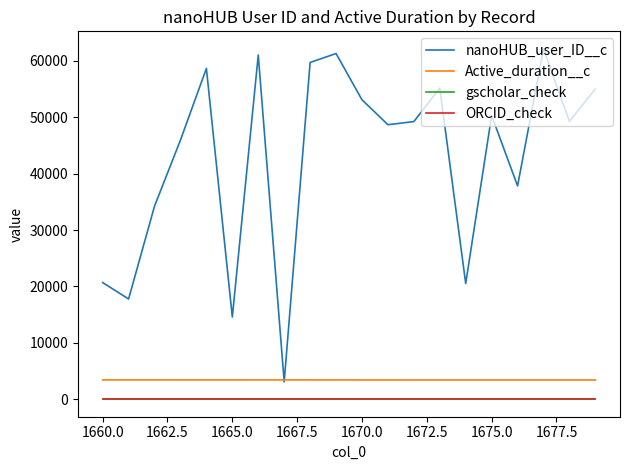

Which series has the largest total across all categories?

nanoHUB_user_ID__c